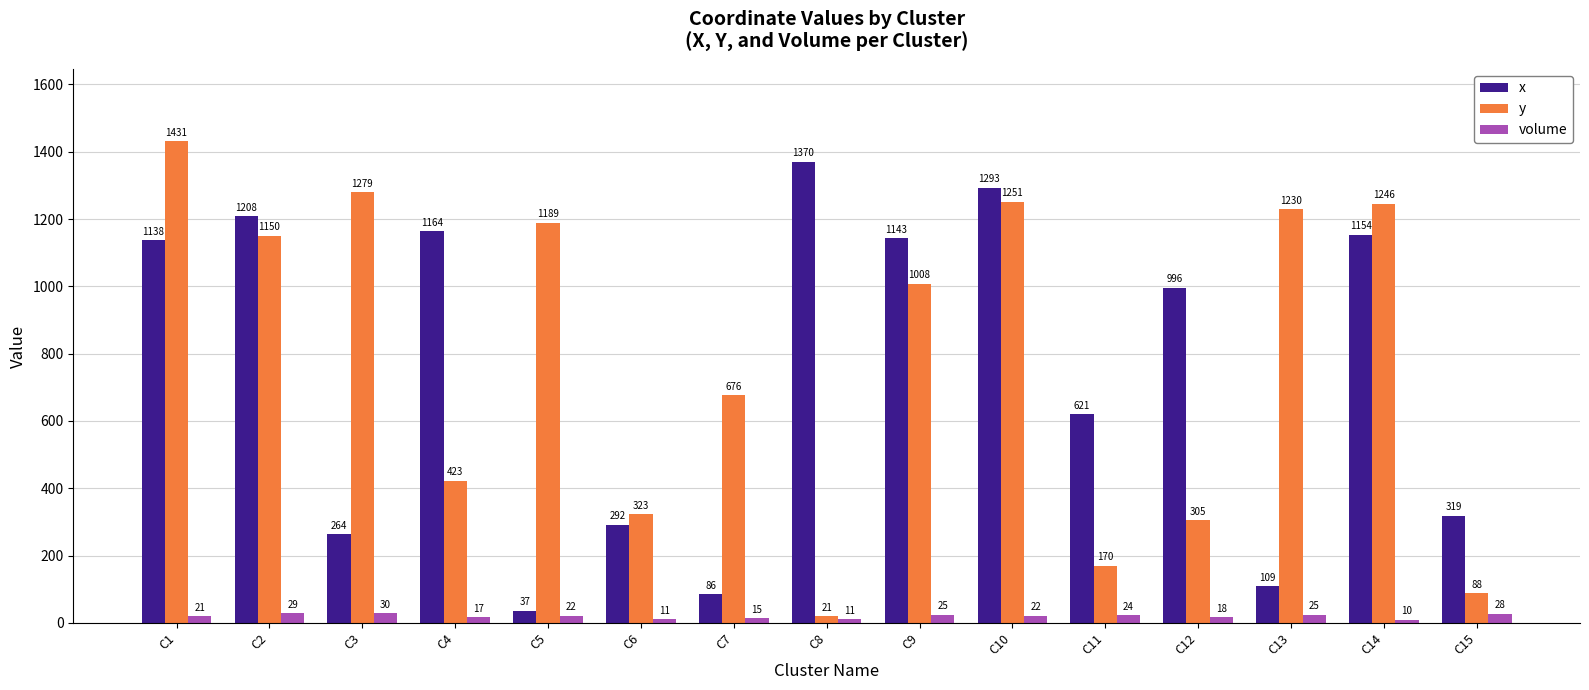

The volume series shows 21 at C1. True or false?

True